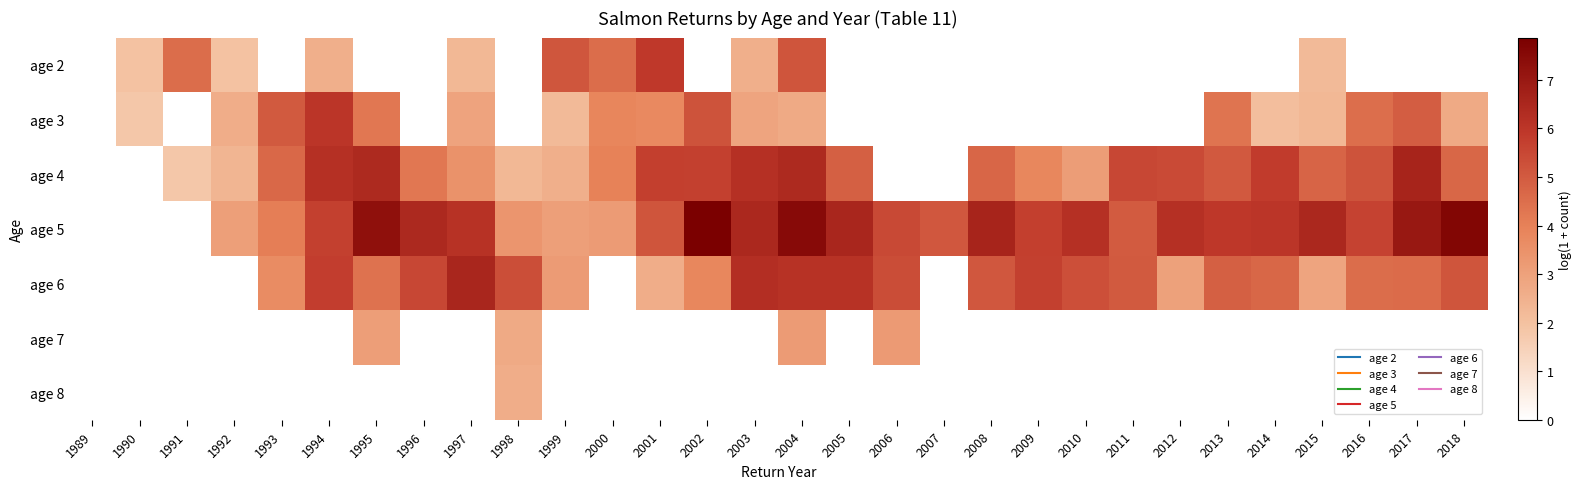

At which category does the chart reach its minimum across all series?

1989